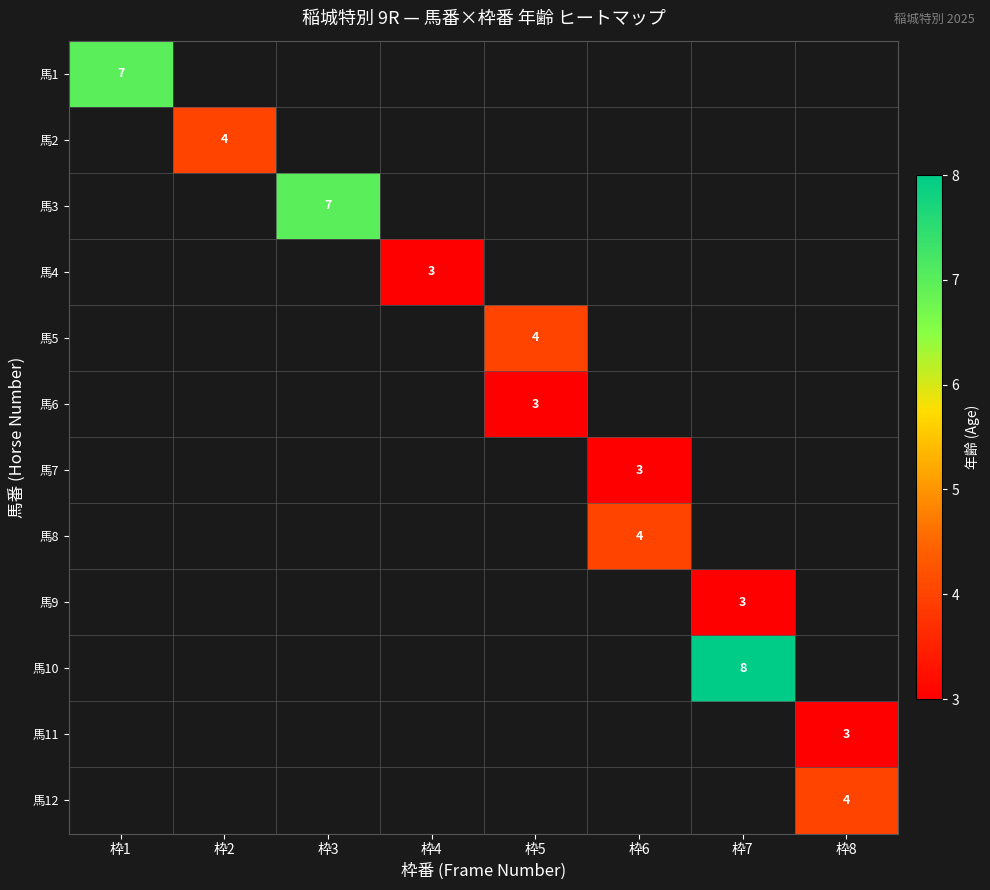

Is it true that 馬10 equals 5 at 枠7?

False